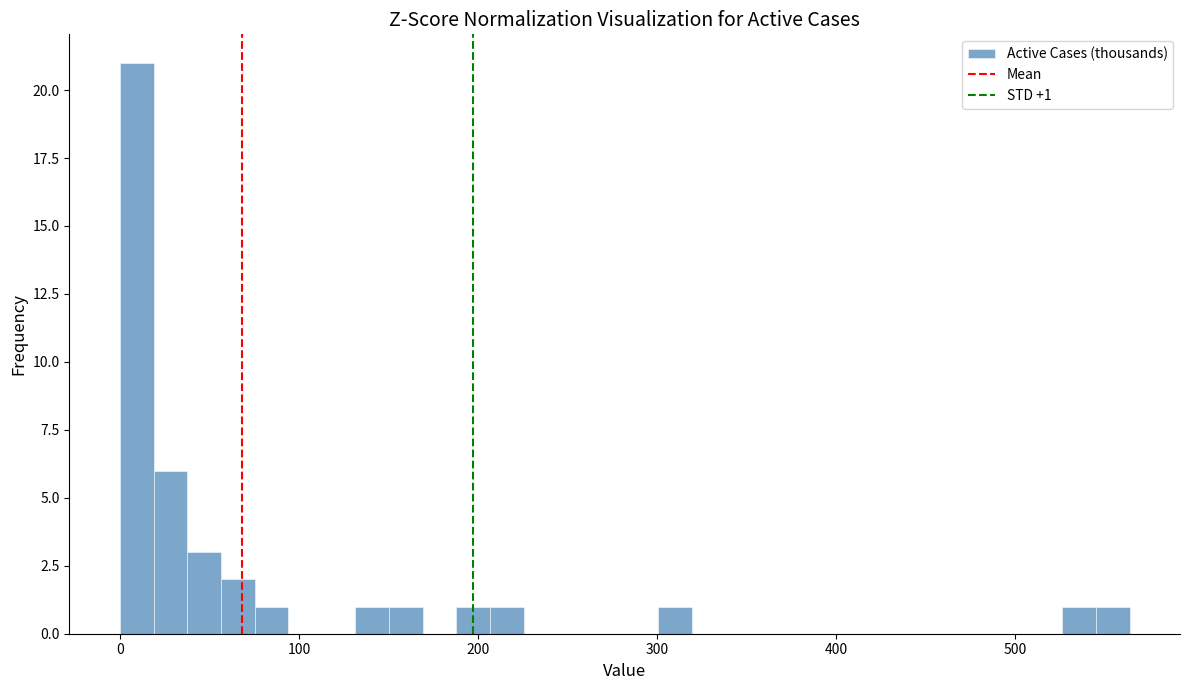

Read against the x-axis, roughly where is the centre of the tallest bar?

10